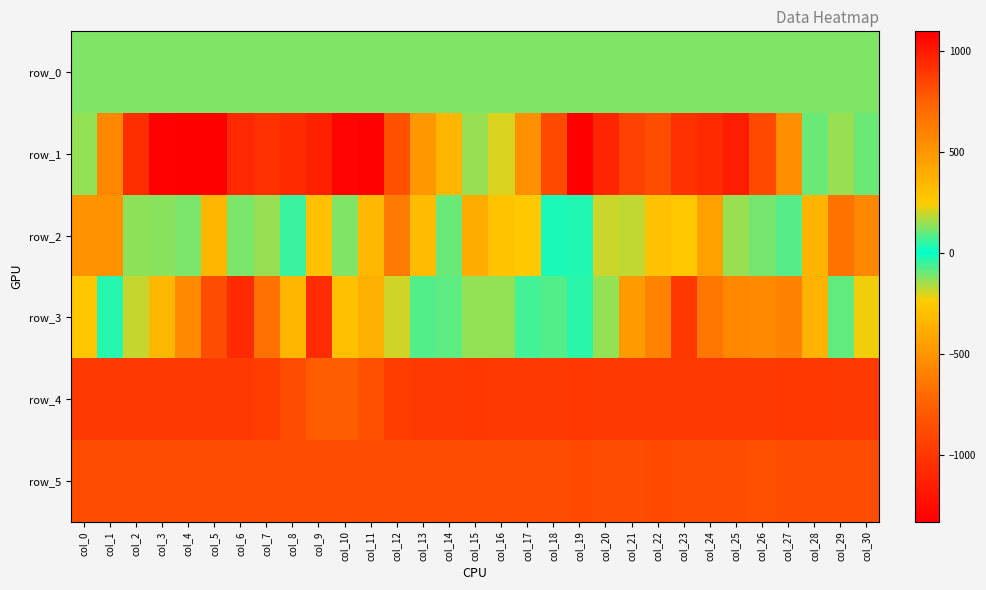

The row_2 series shows 92.1 at col_17. True or false?

False